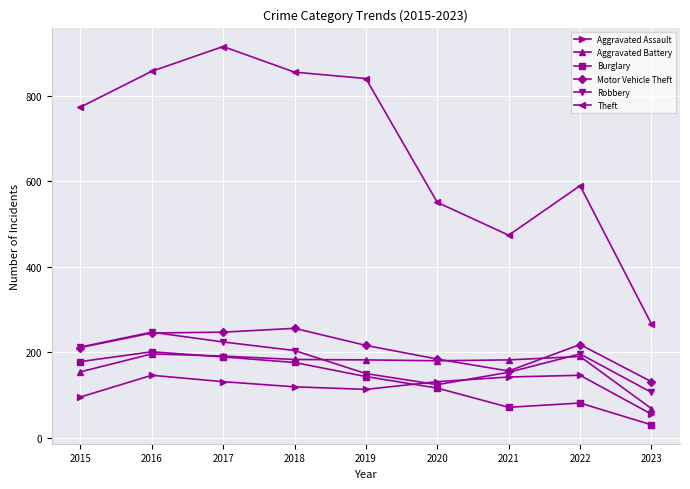

How many intersections are there between Aggravated Assault and Burglary?

1